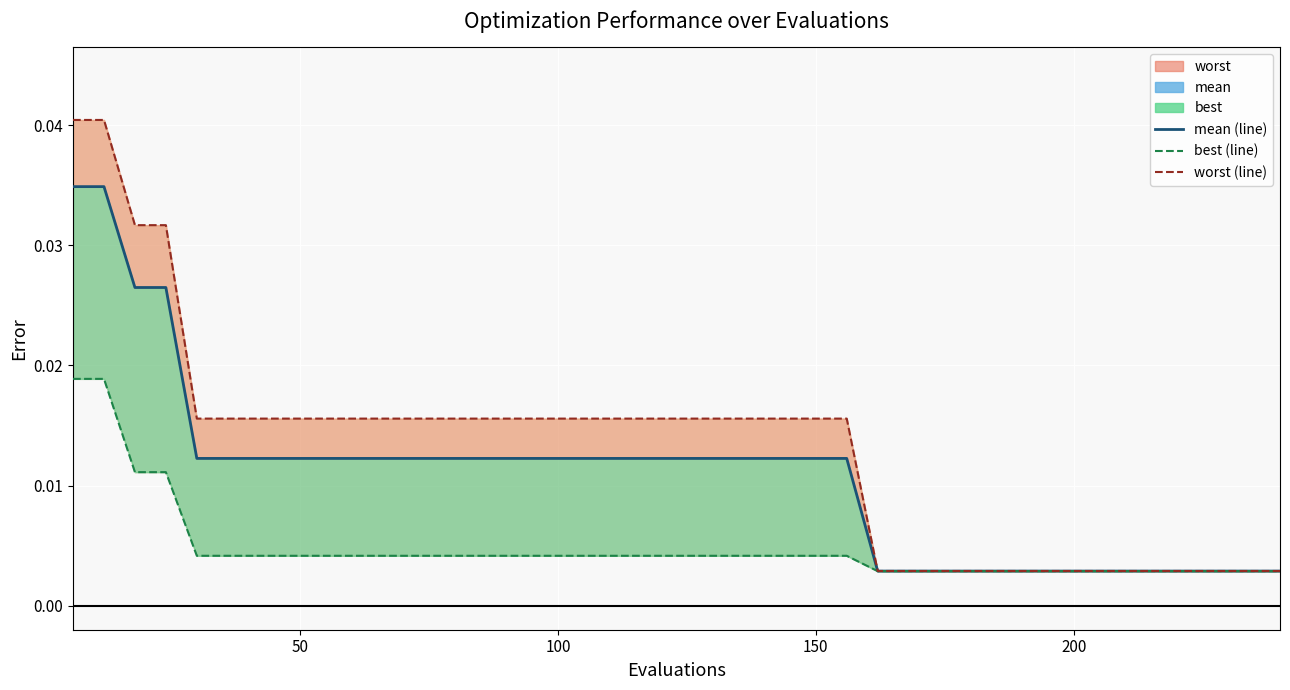

True or false: worst (line) has more than 0 interior local peaks.

False